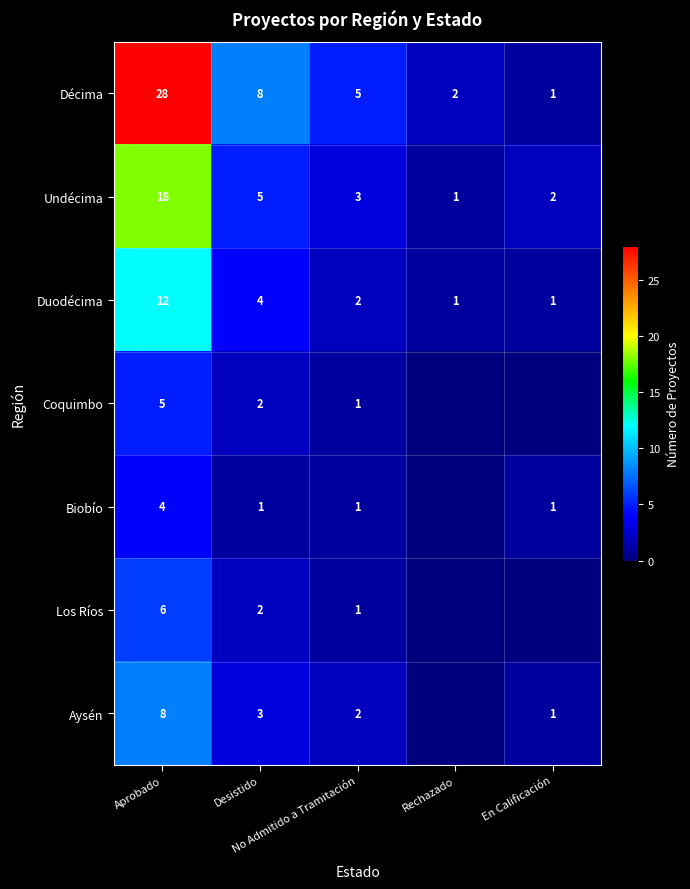

What is the sum of all Undécima values?

29